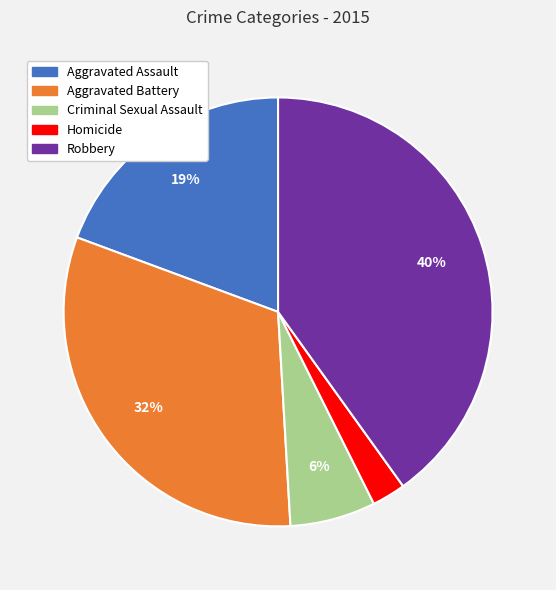

What percentage is the Aggravated Assault slice, to the nearest percent?

19%